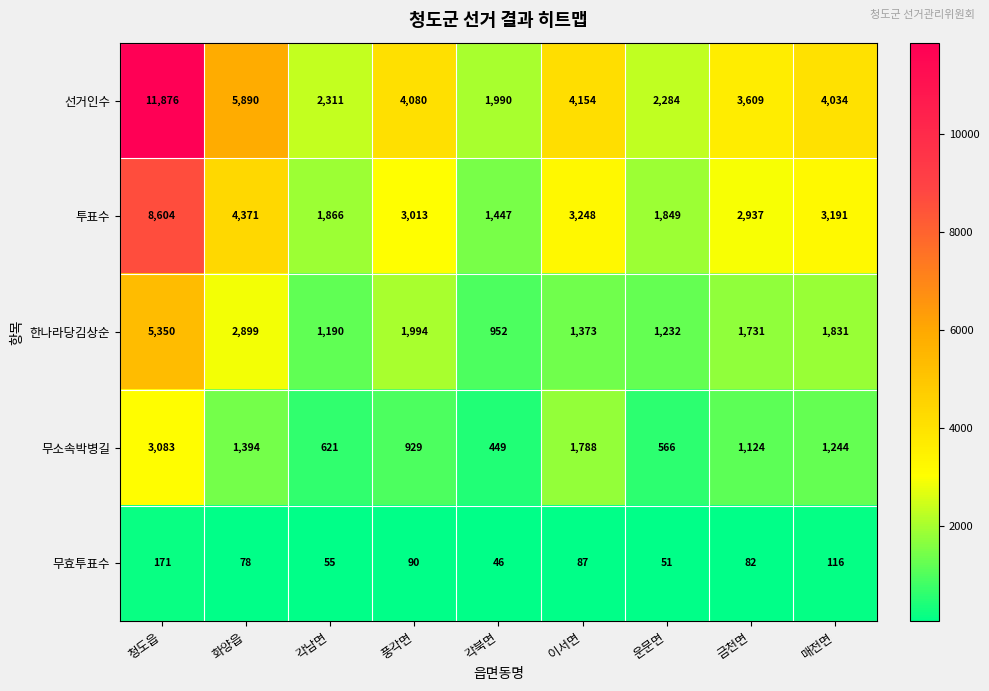

True or false: 한나라당김상순 has a value of 1160 at 매전면.

False